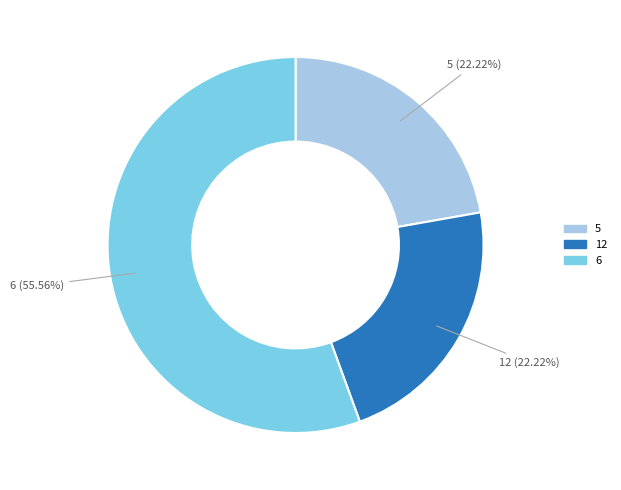

Does 6 represent more than half of the total?

Yes